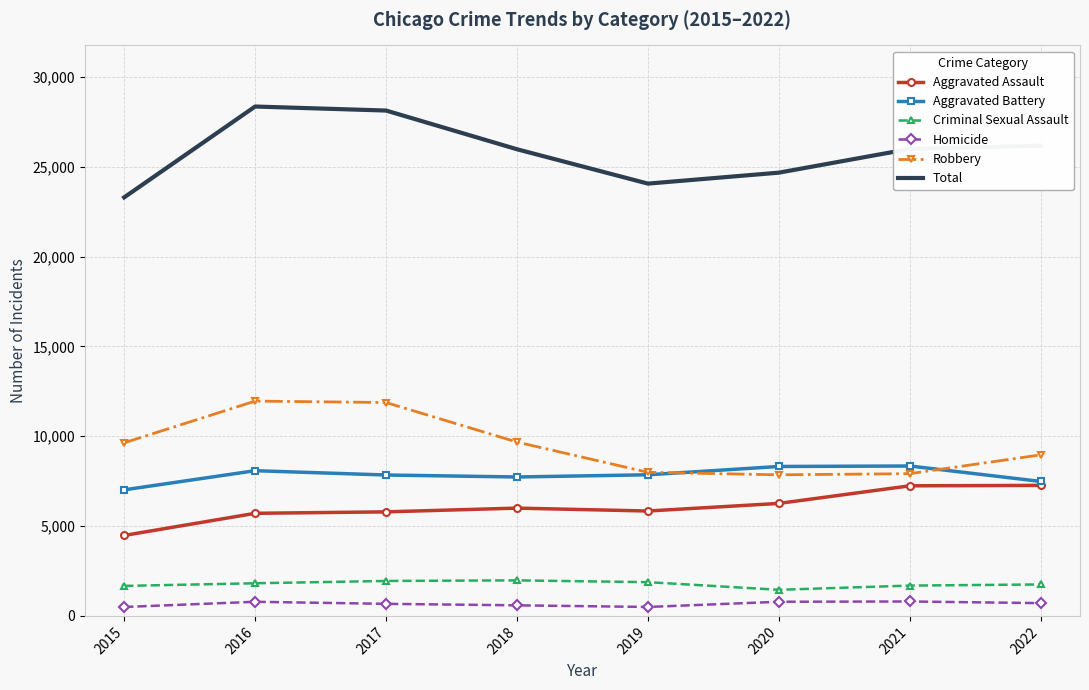

At how many categories does at least one series exceed 1797?

8